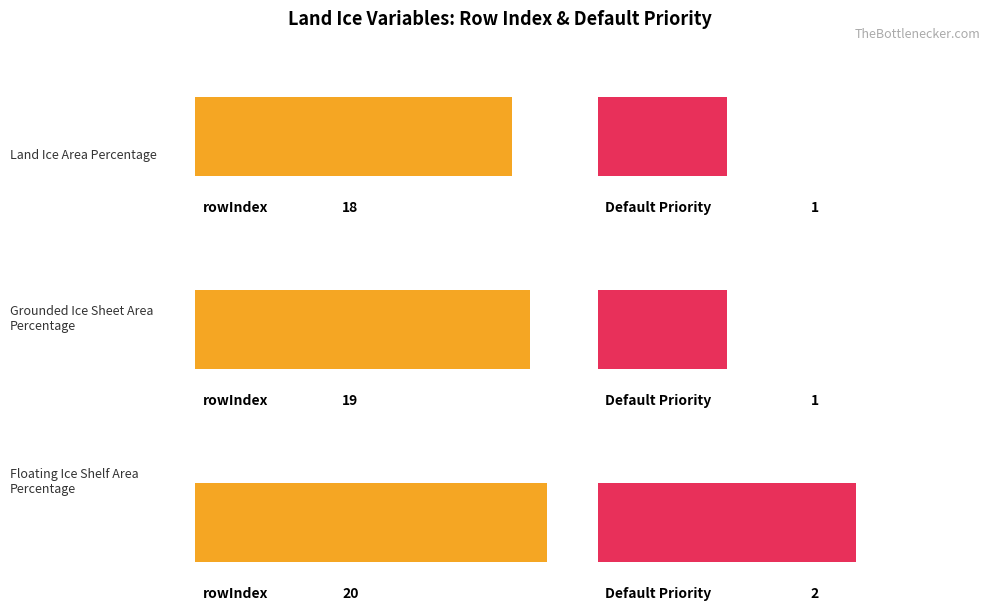

Which series changed the most between Grounded Ice Sheet Area Percentage and Floating Ice Shelf Area Percentage?

rowIndex